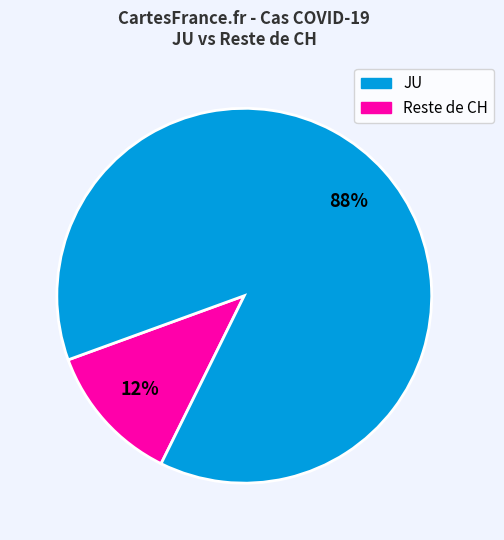

To the nearest percent, what is the average slice percentage?

50%